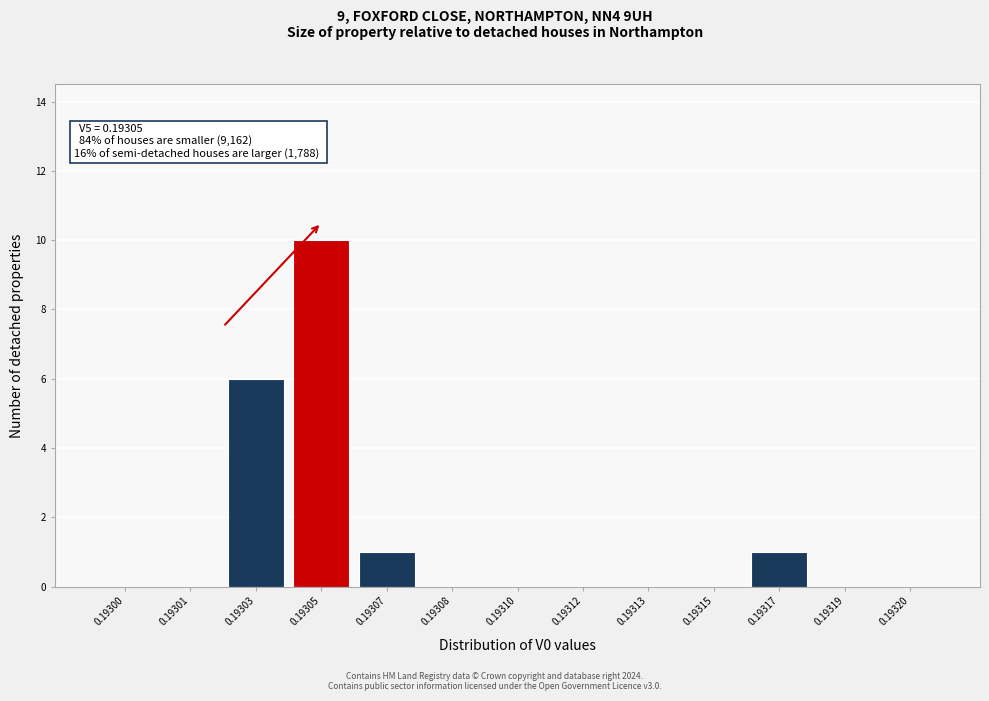

Reading left to right, what are all the values shown in this chart?

0.19300=0	0.19301=0	0.19303=6	0.19305=10	0.19307=1	0.19308=0	0.19310=0	0.19312=0	0.19313=0	0.19315=0	0.19317=1	0.19319=0	0.19320=0